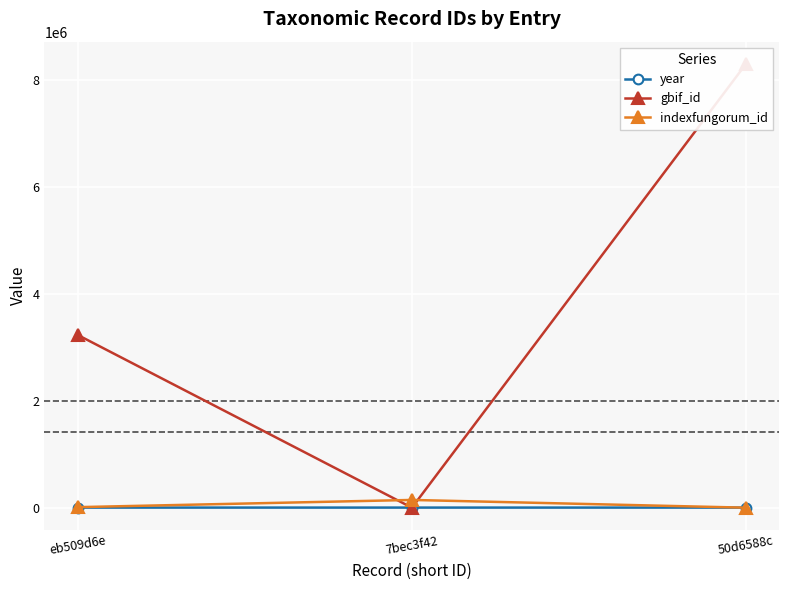

How many values in the year series exceed 1868?

1